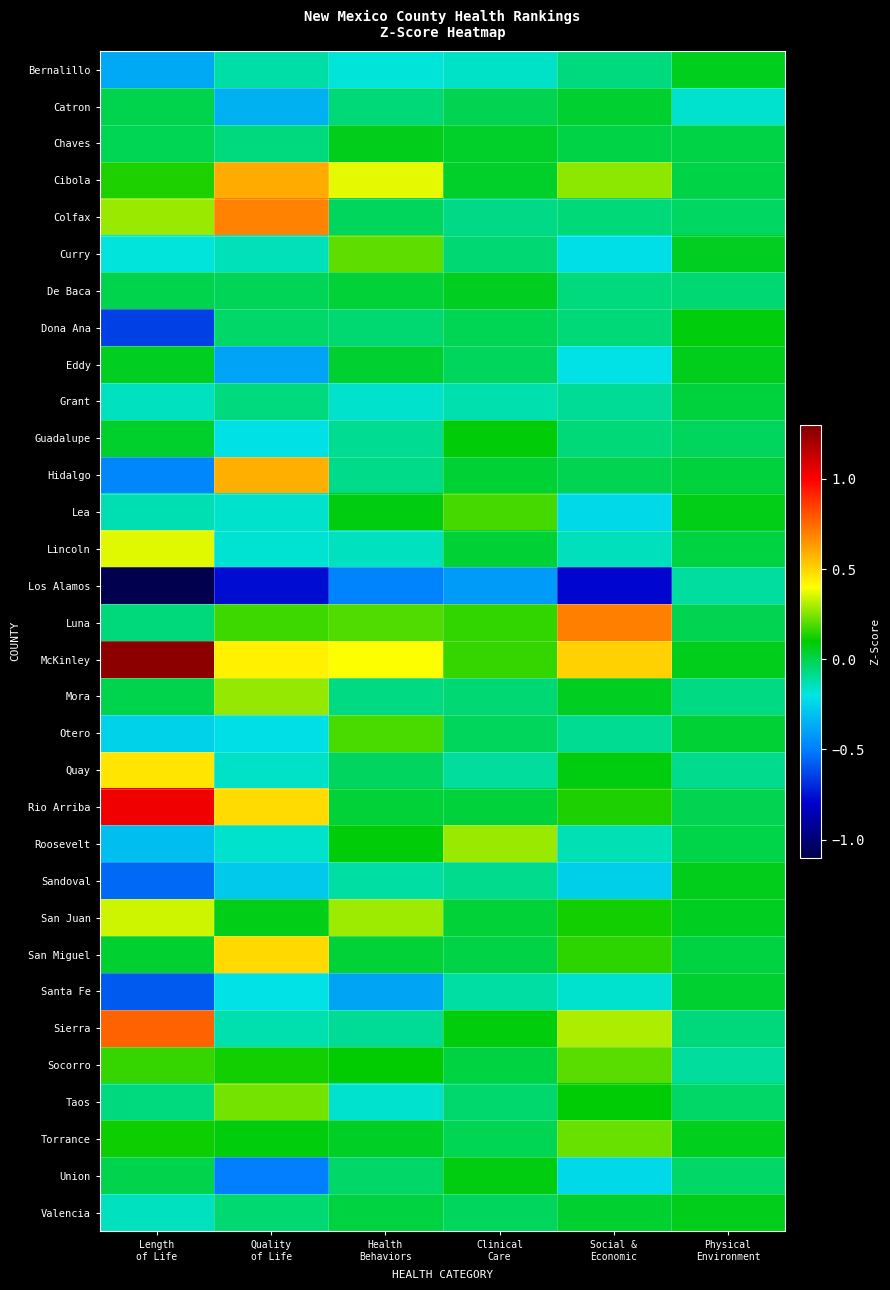

At how many categories does at least one series exceed 0?

6